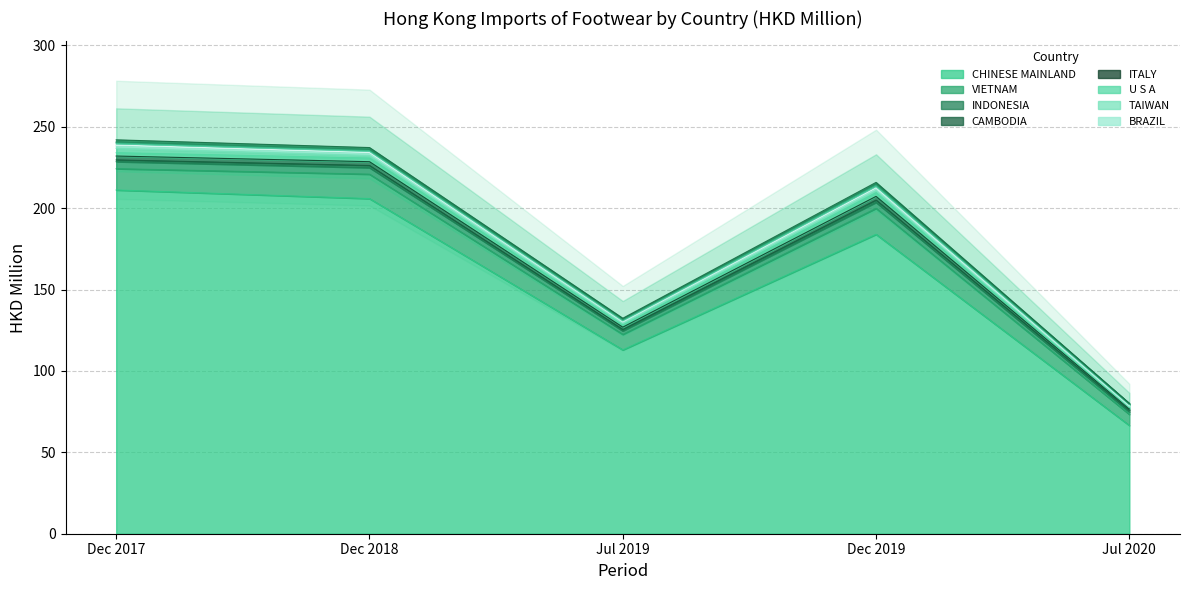

At which label is 202007 closest to 33?

VIETNAM